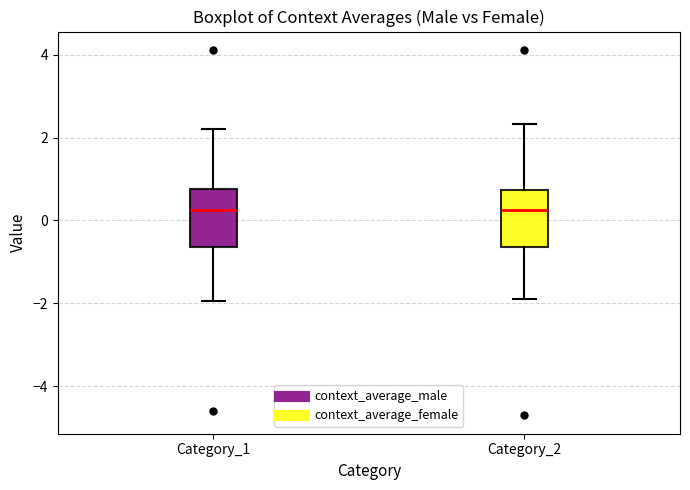

Reading left to right, read every box against the y-axis: the position of its median line, the range the box covers, and the ends of its whiskers. The values are not printed on the chart, so give them approximately, as read against the axis.

Category_1: median 0.2, box -0.6 to 0.8, whiskers -2.0 to 2.2
Category_2: median 0.2, box -0.6 to 0.8, whiskers -1.8 to 2.4